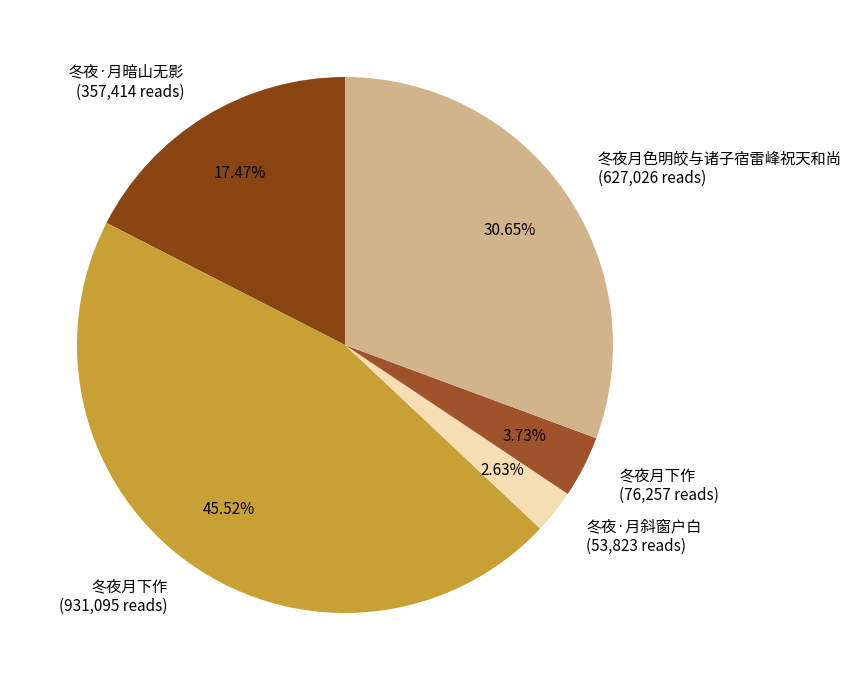

Is there a majority slice in this chart?

No